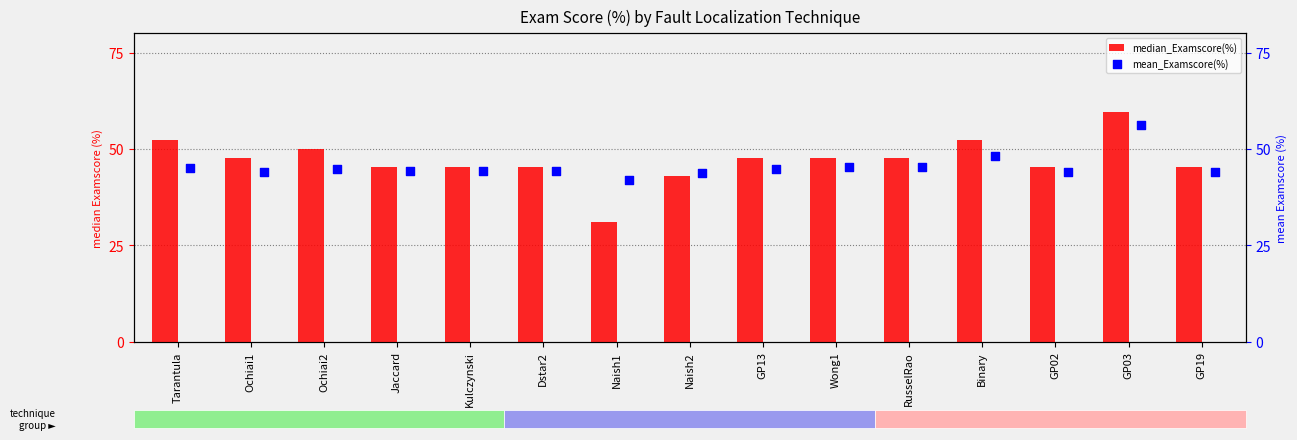

Which series has the largest Y range (max minus min)?

median_Examscore(%)